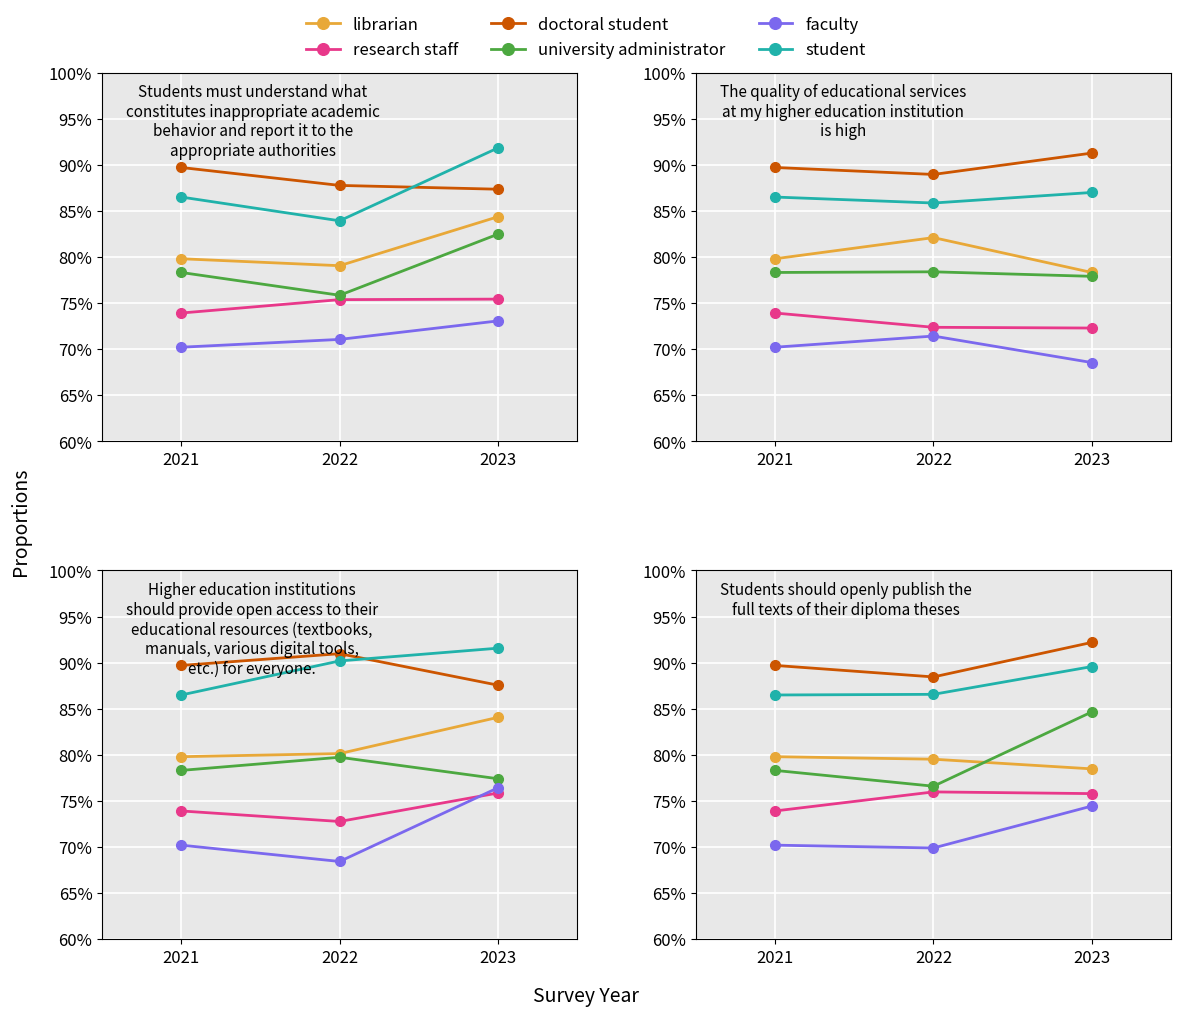

The value of university administrator at 2022 is 50.3. True or false?

False